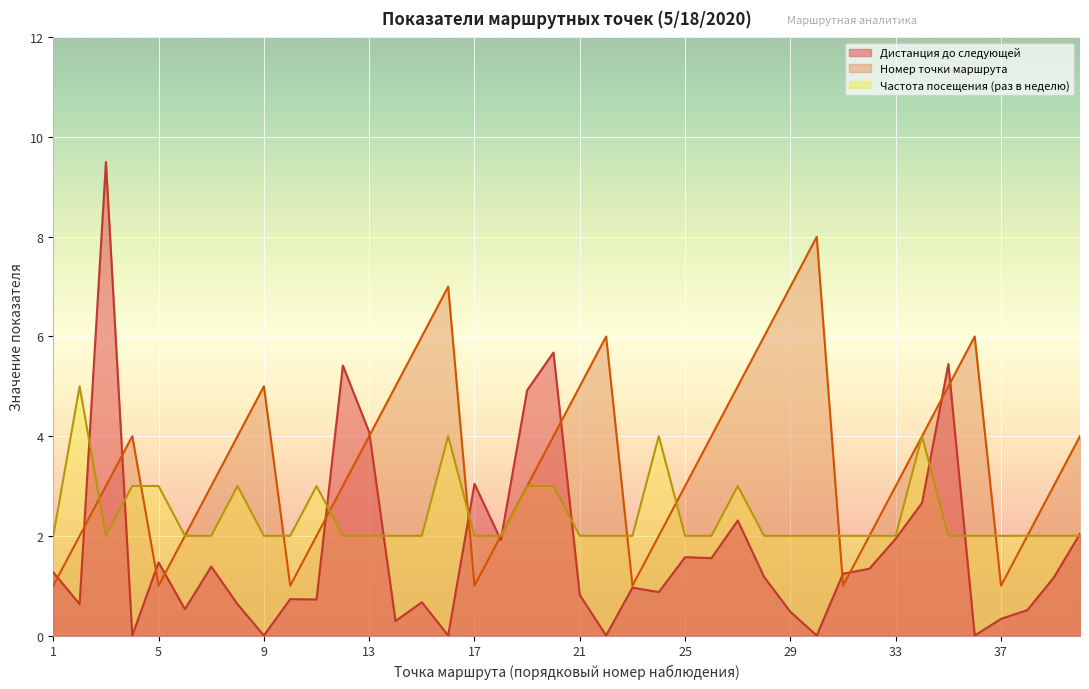

In Номер точки маршрута, how many points are lower than both neighbors (excluding endpoints)?

6